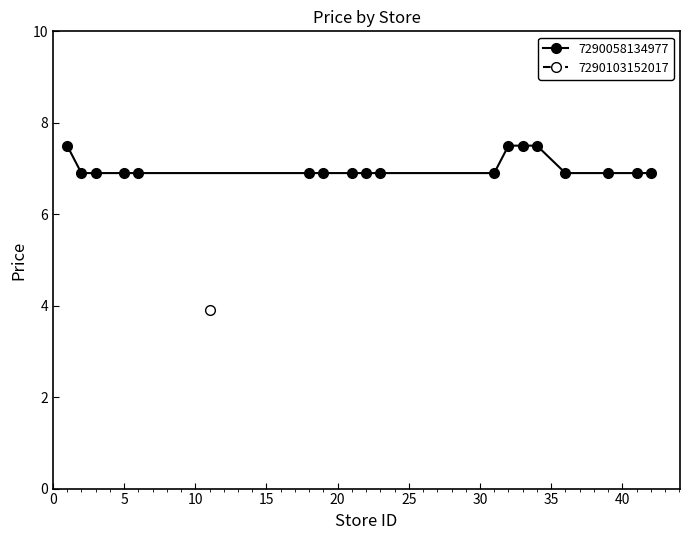

Rank the categories by value from lowest to highest.

11, 2, 3, 5, 6, 18, 19, 21, 22, 23, 31, 36, 39, 41, 42, 1, 32, 33, 34